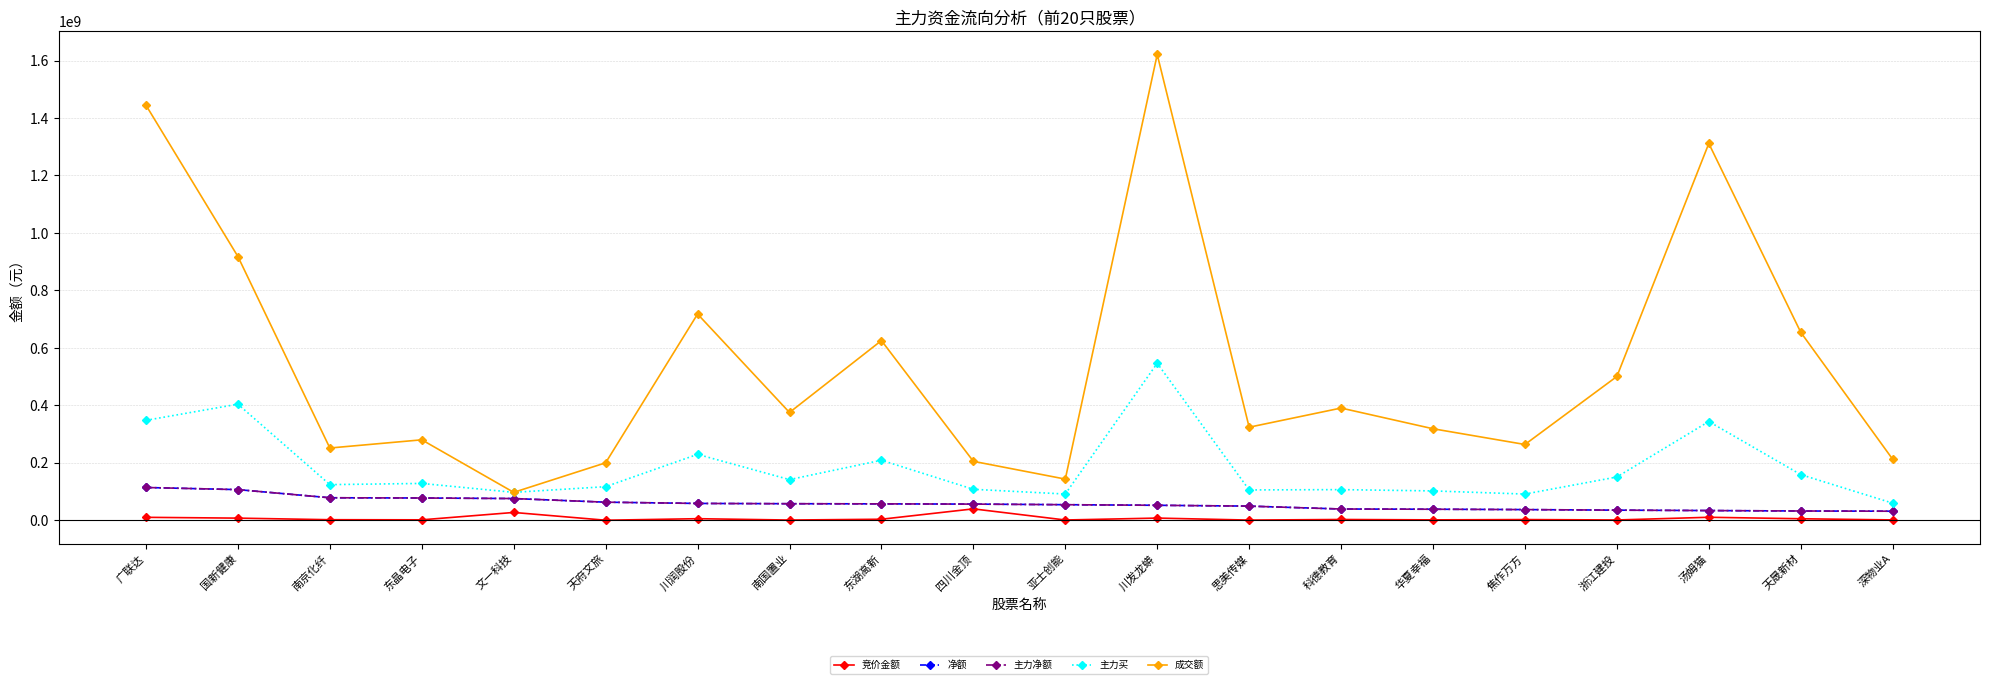

Is this an area chart (filled region under the line)?

No